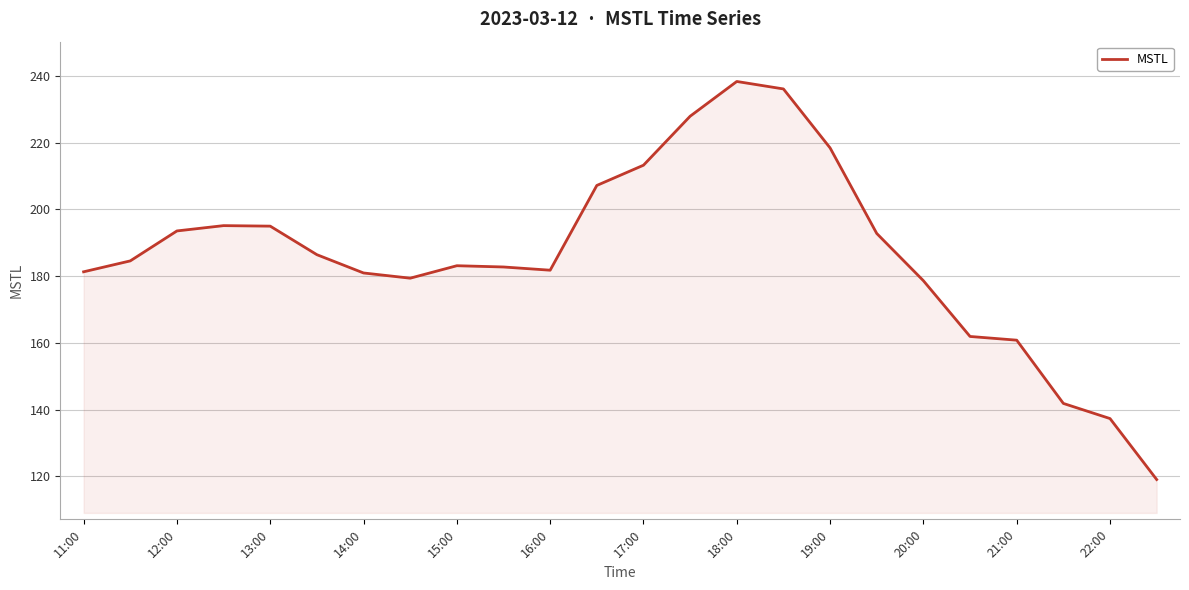

Does the chart have visible grid lines?

Yes